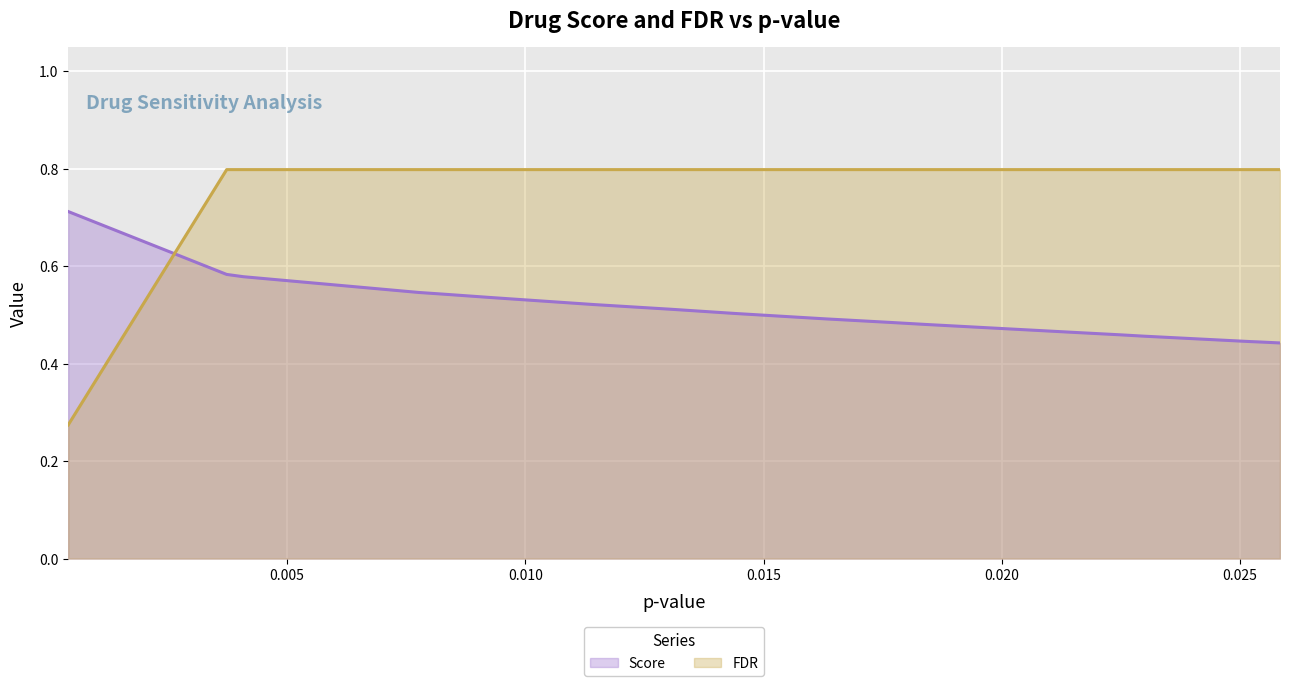

At how many categories does at least one series exceed 0?

20